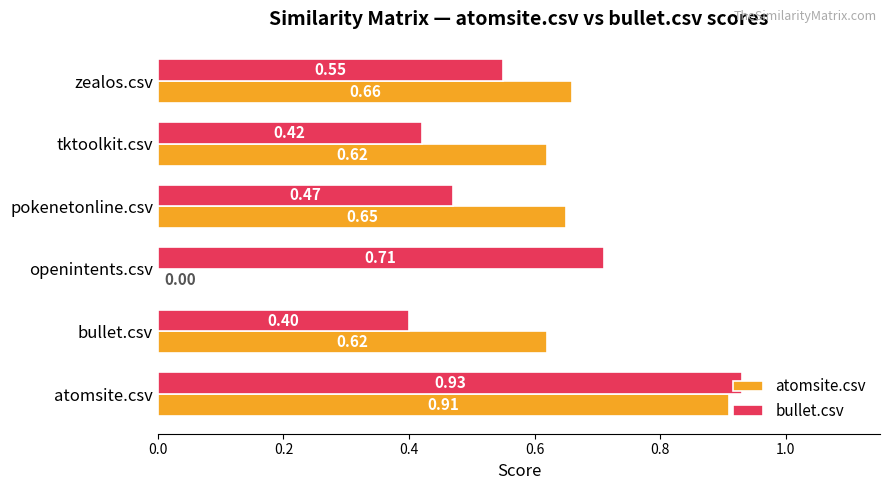

What are all the series names shown in the legend?

atomsite.csv, bullet.csv